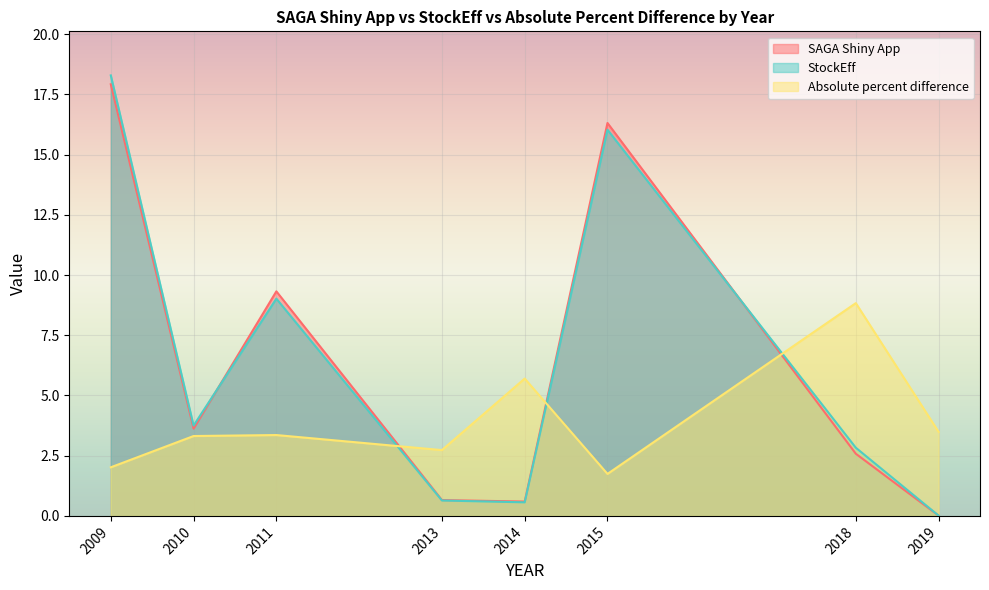

The SAGA Shiny App series shows 12.9 at 2011. True or false?

False